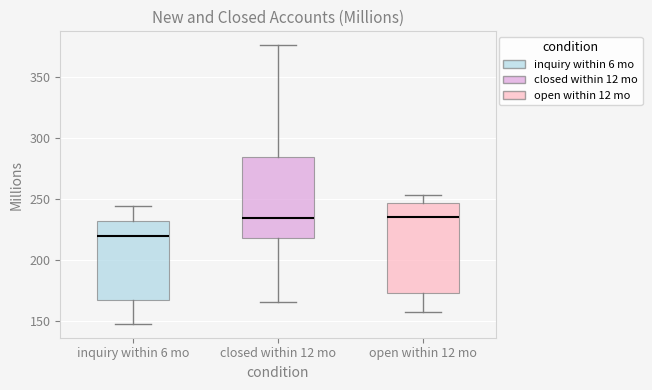

Where is the upper edge of the box for open within 12 mo on the y-axis? The values are not printed on the chart, so give them approximately, as read against the axis.

245